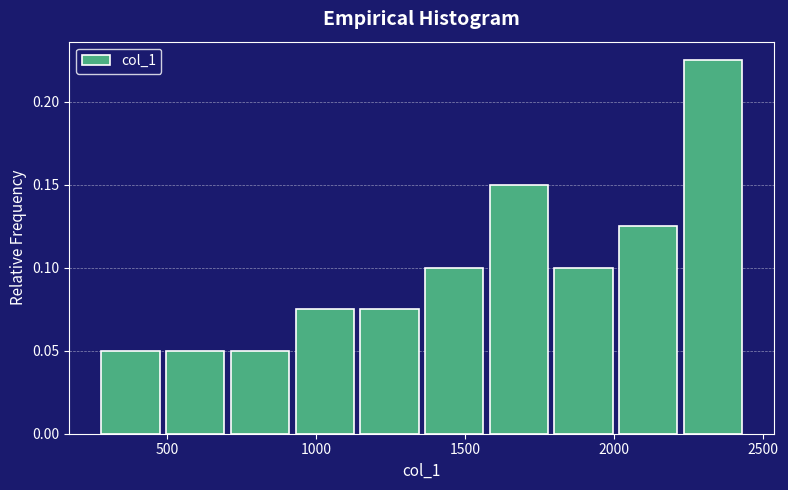

Reading left to right, transcribe this chart: for each bar, give the range it covers on the x-axis and its height. Neither the bar edges nor the heights are printed on the chart, so give them approximately, as read against the axes.

250 to 500: 0.050
500 to 700: 0.050
700 to 900: 0.050
900 to 1150: 0.075
1150 to 1350: 0.075
1350 to 1550: 0.100
1550 to 1800: 0.150
1800 to 2000: 0.100
2000 to 2200: 0.125
2200 to 2450: 0.225